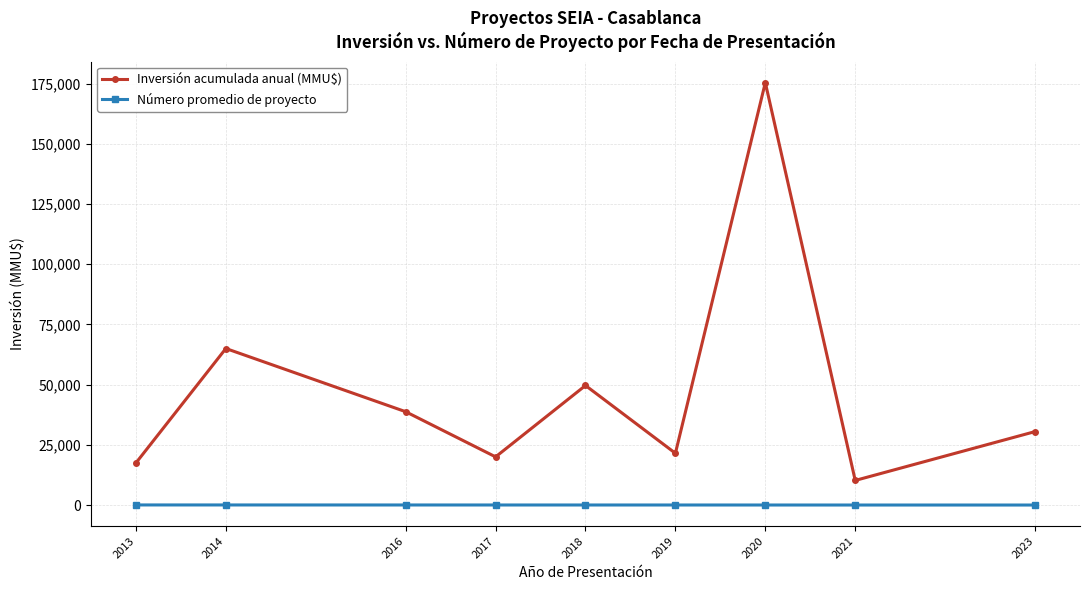

How many data points in Número promedio de proyecto are above 17?

5